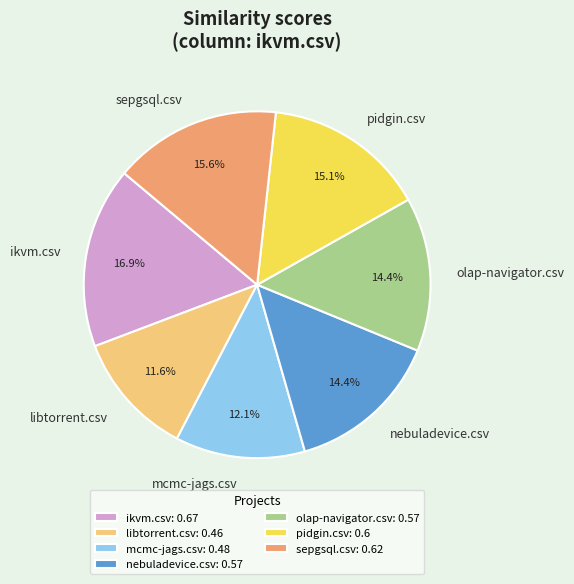

To the nearest percent, what portion does libtorrent.csv represent?

12%